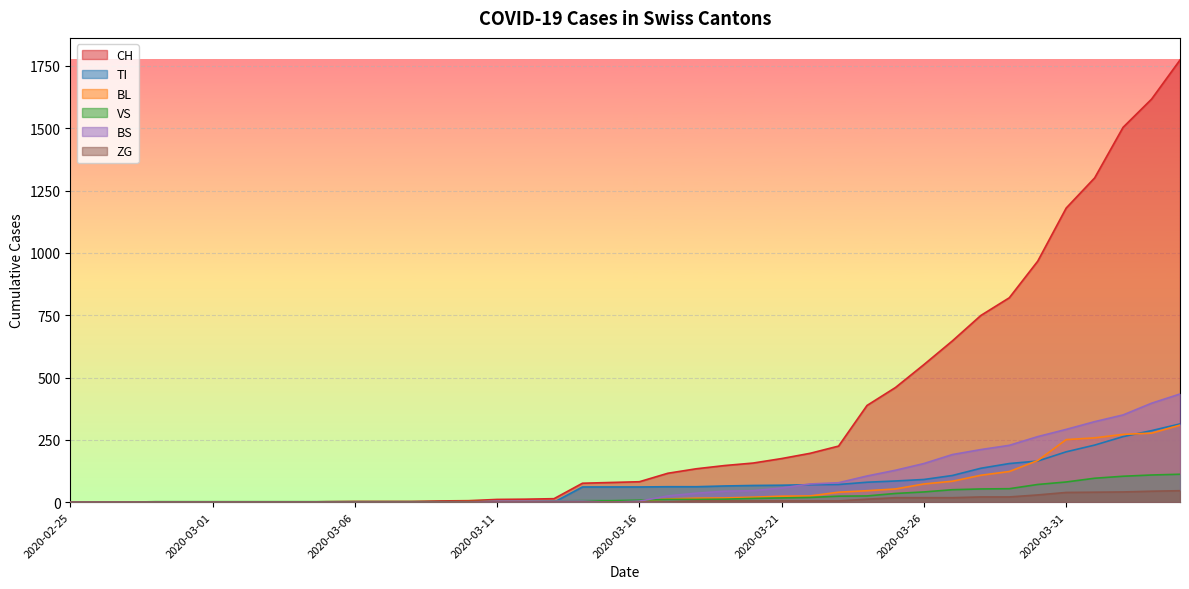

The value of TI at 2020-03-06 is 0. True or false?

True